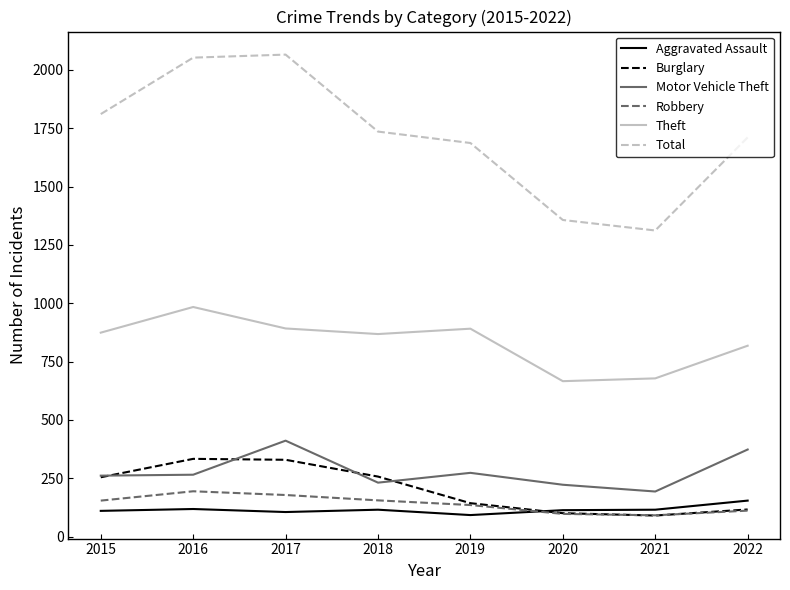

Is this an area chart (filled region under the line)?

No